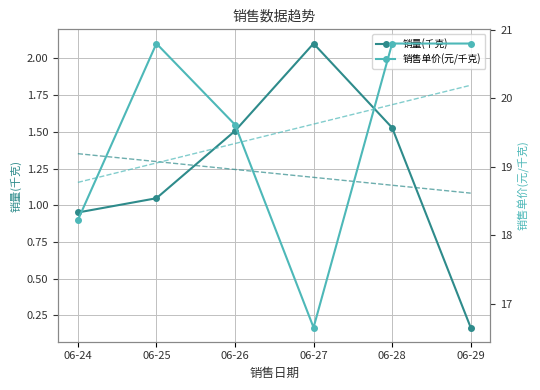

True or false: 销售单价(元/千克) 趋势 has more than 0 points higher than both neighbors.

False